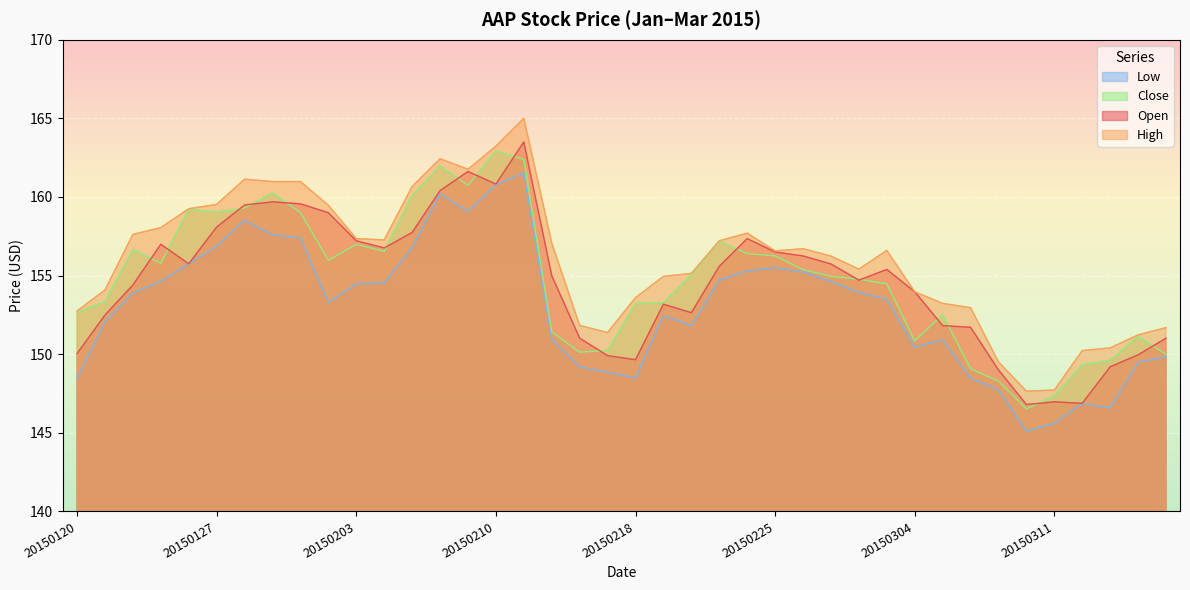

Which series has the largest total across all categories?

High